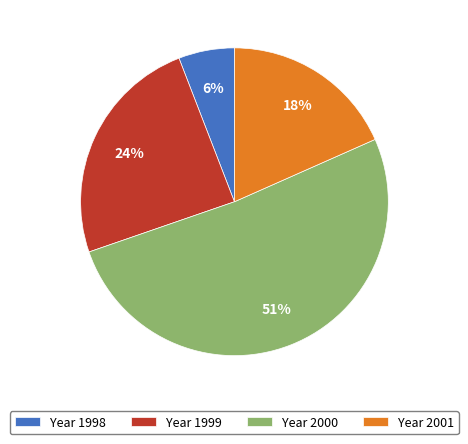

Which has a higher value, Year 2001 or Year 1999?

Year 1999